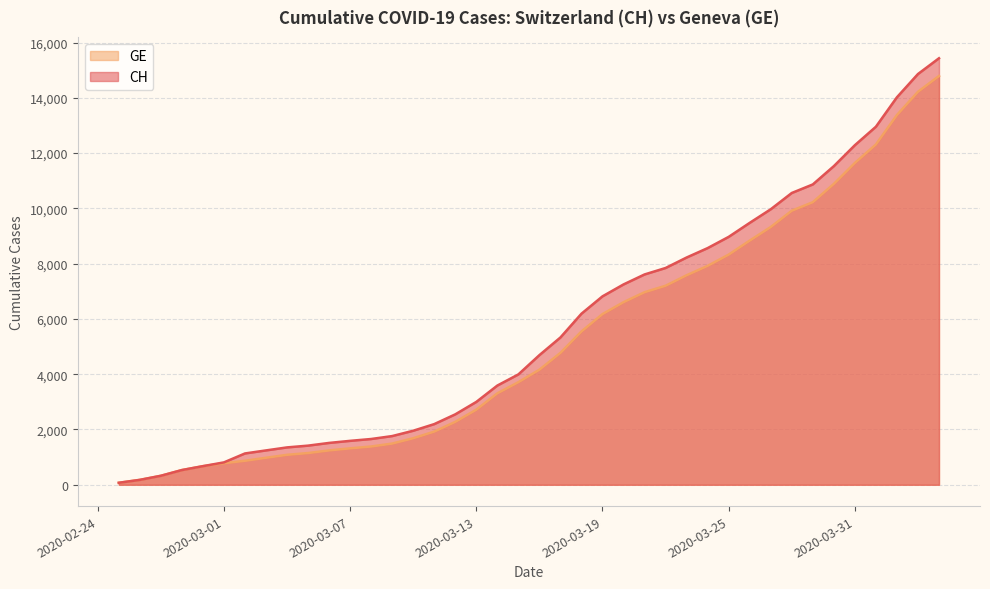

True or false: CH and GE intersect in this chart.

False